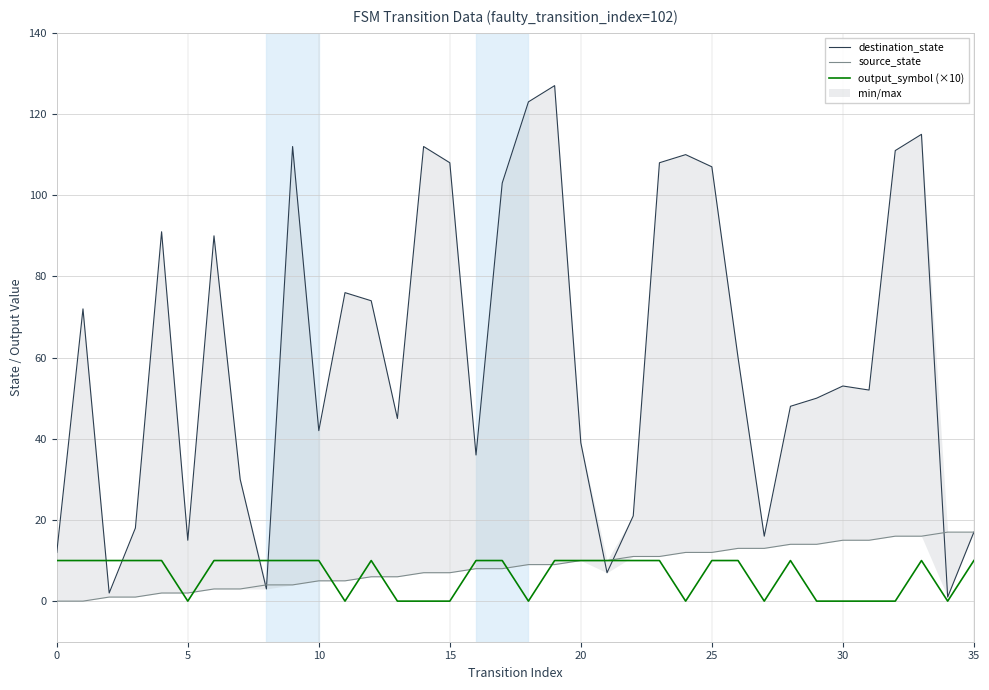

What is the label of the 5th point from the right?

31